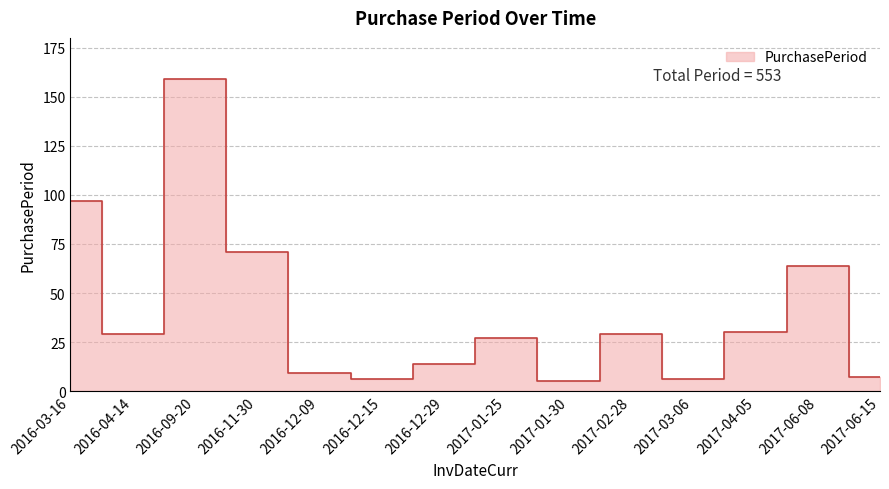

List the labels in order of value, smallest first.

2017-01-30, 2016-12-15, 2017-03-06, 2017-06-15, 2016-12-09, 2016-12-29, 2017-01-25, 2016-04-14, 2017-02-28, 2017-04-05, 2017-06-08, 2016-11-30, 2016-03-16, 2016-09-20